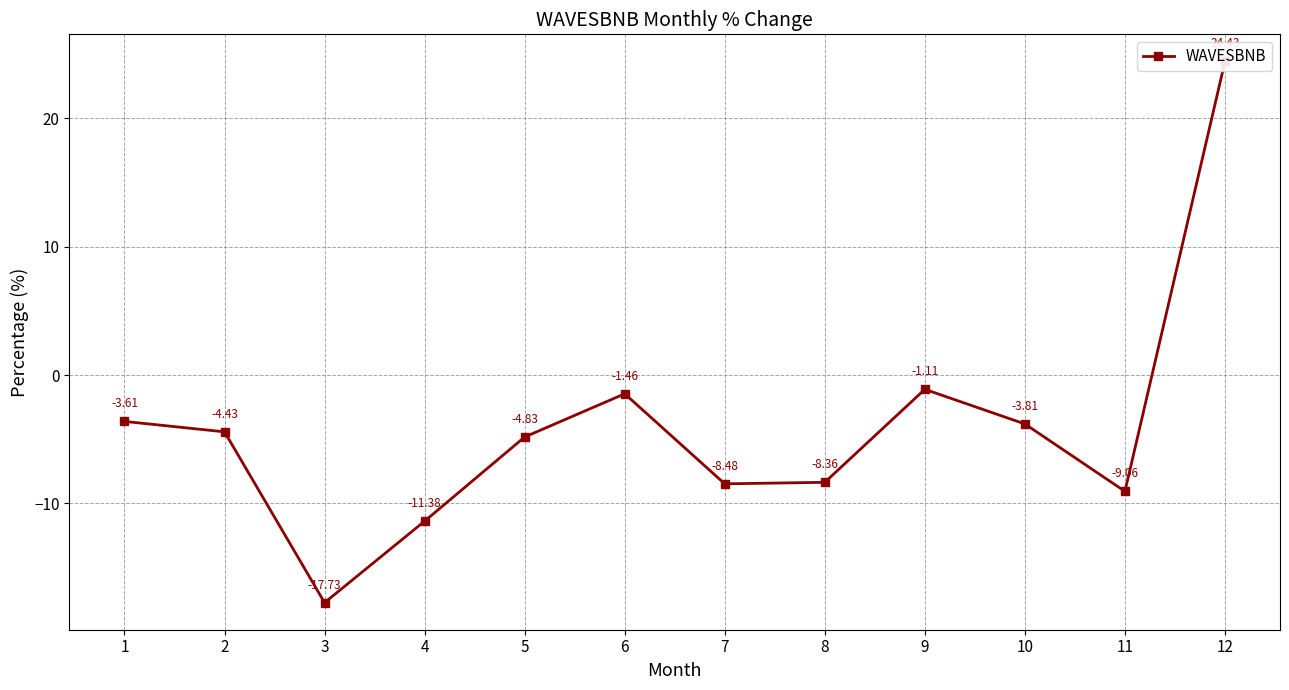

Where is the first local maximum?

6